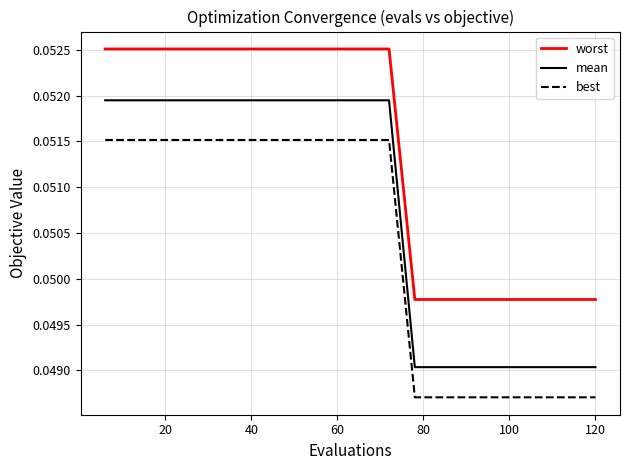

Rank the series by their average value, from lowest to highest.

best, mean, worst